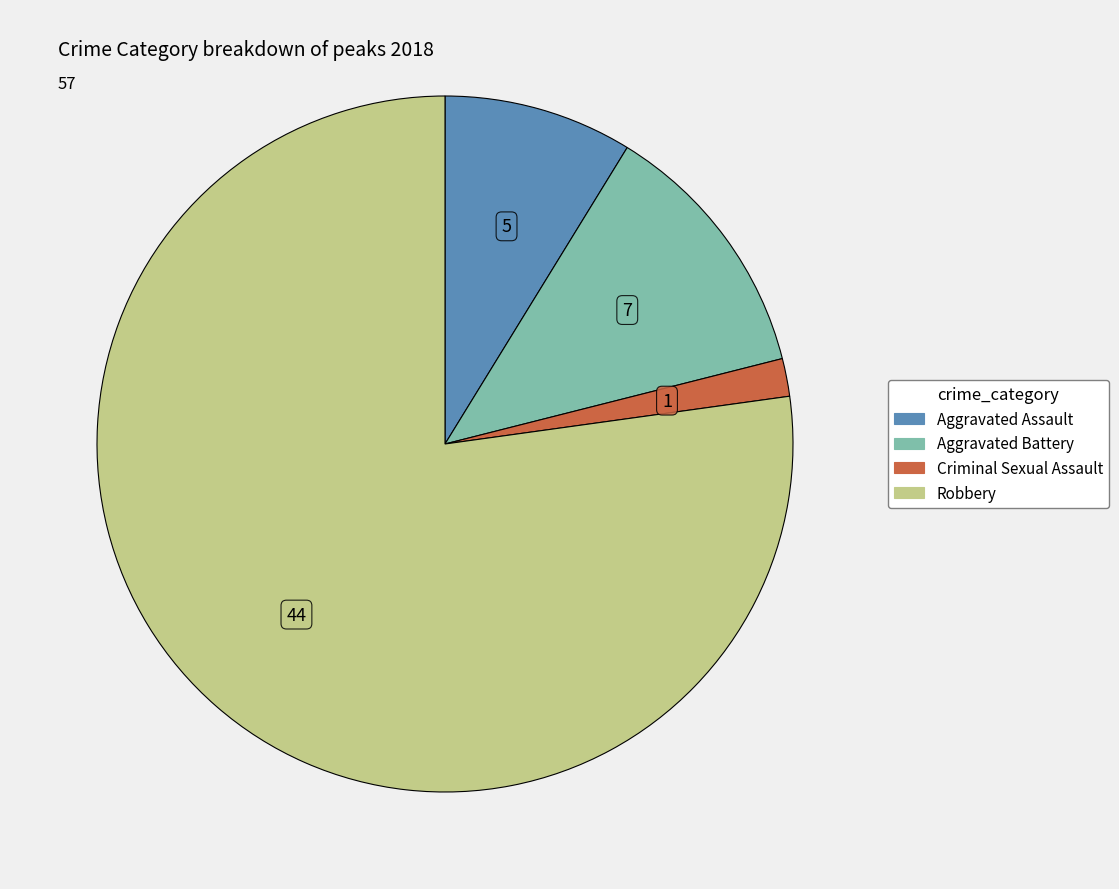

Which category has the smallest portion of the pie?

Criminal Sexual Assault